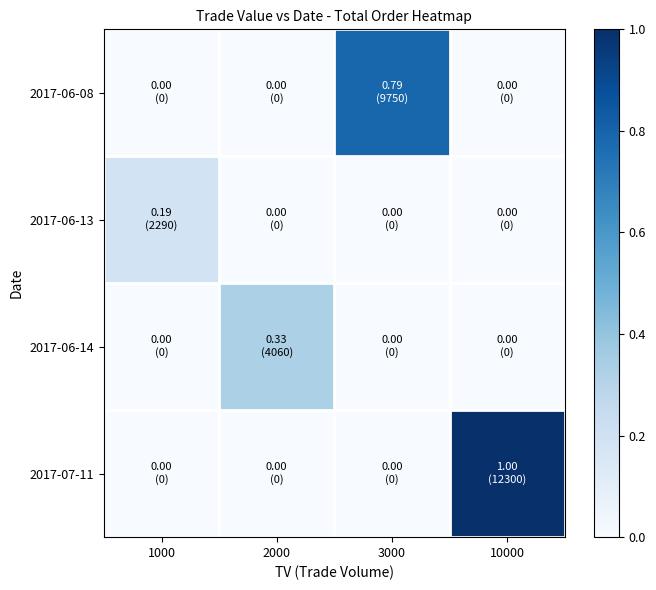

Reading left to right, transcribe all the data shown in this chart.

2017-06-08: 1000=0.0	2000=0.0	3000=0.8	10000=0.0
2017-06-13: 1000=0.2	2000=0.0	3000=0.0	10000=0.0
2017-06-14: 1000=0.0	2000=0.3	3000=0.0	10000=0.0
2017-07-11: 1000=0.0	2000=0.0	3000=0.0	10000=1.0